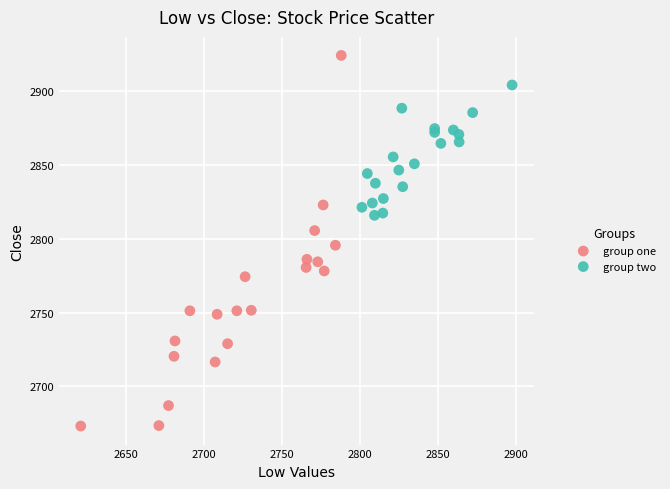

Which series contains the highest Y value?

group one